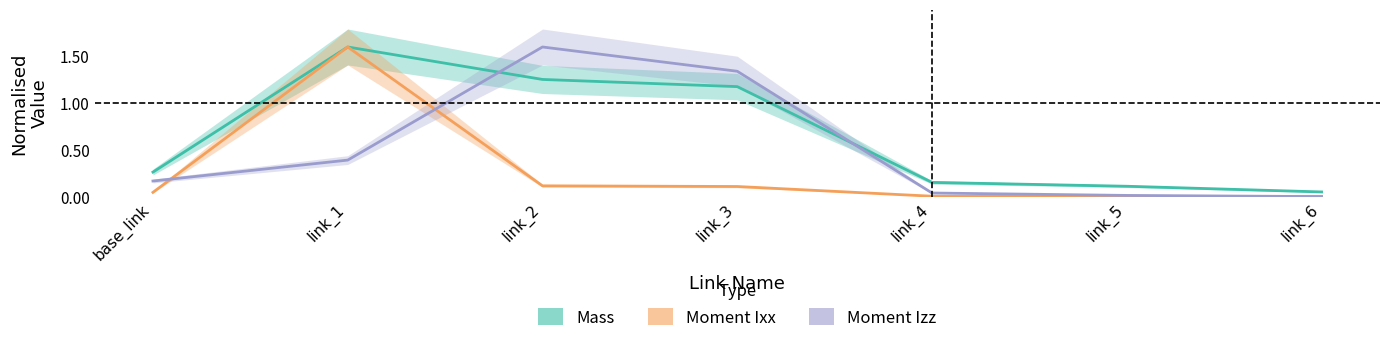

True or false: Mass (normalised) and Moment Ixx (normalised) cross at least once.

False